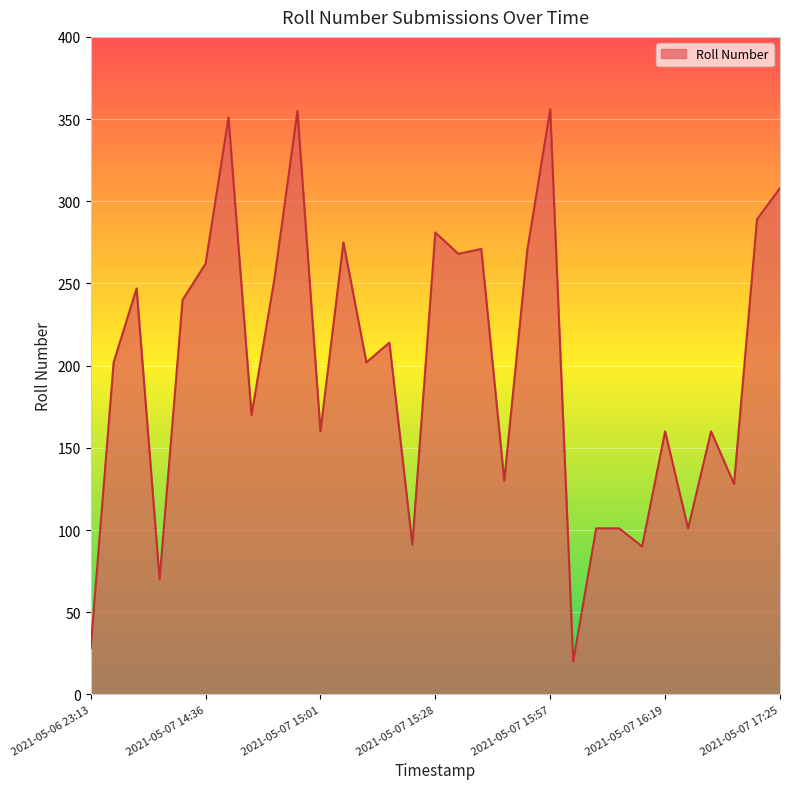

How many categories are shown in the chart?

31